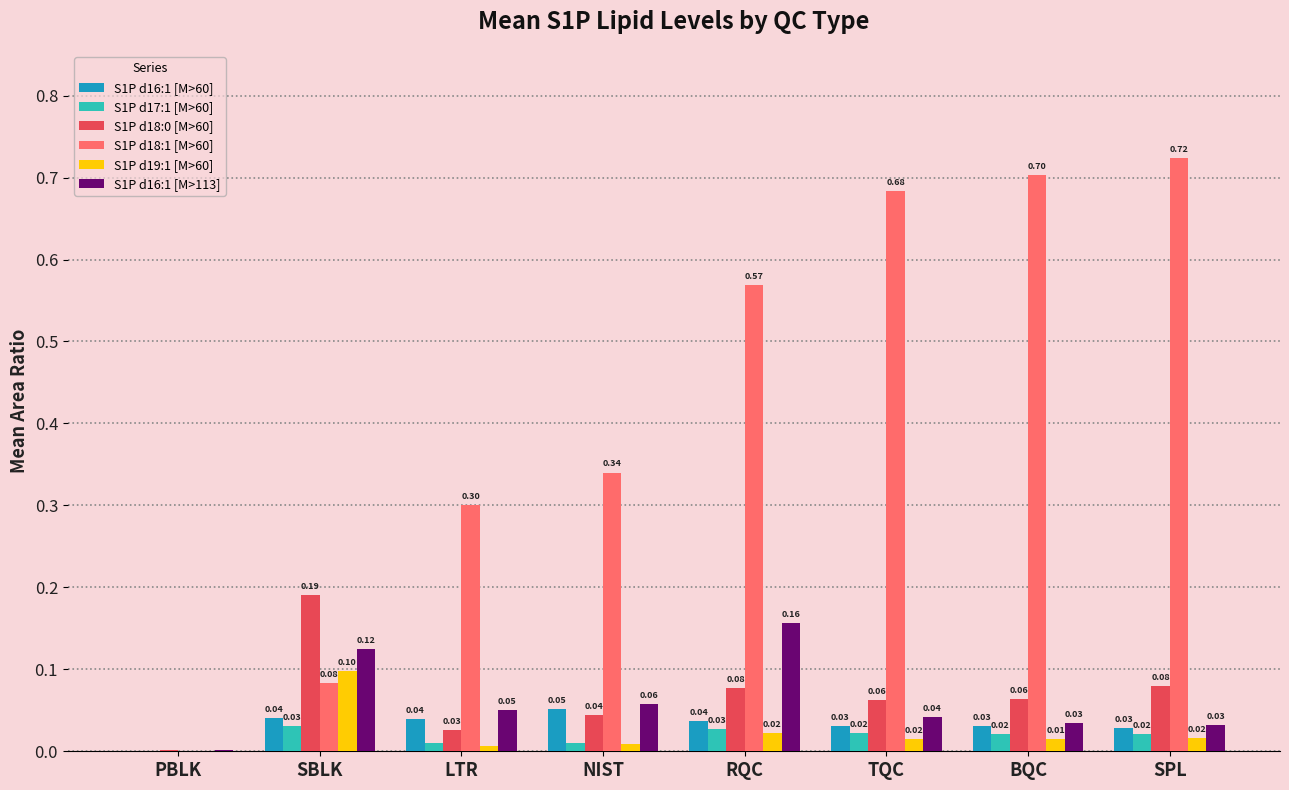

What is the total value across all series at RQC?

0.9